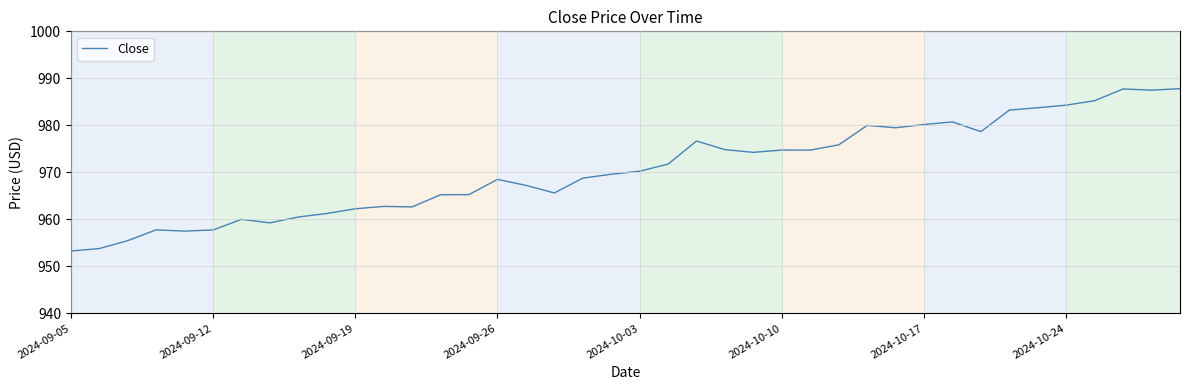

What is the difference between the maximum and minimum values?

34.6